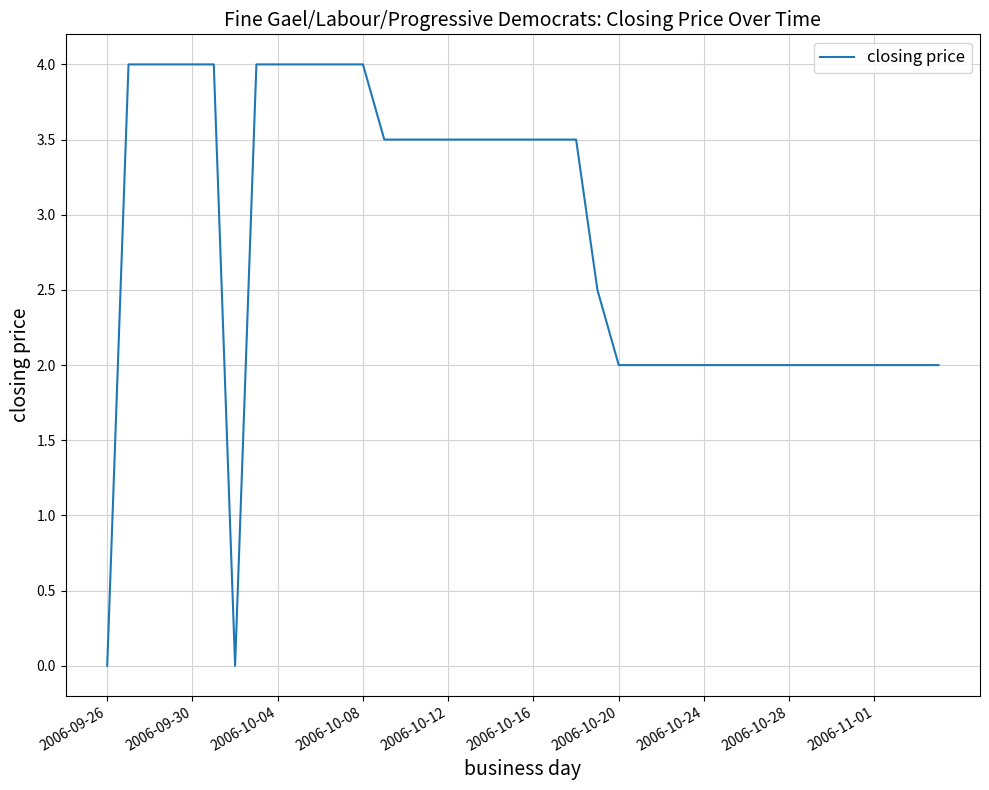

What is the greatest value displayed?

4.0